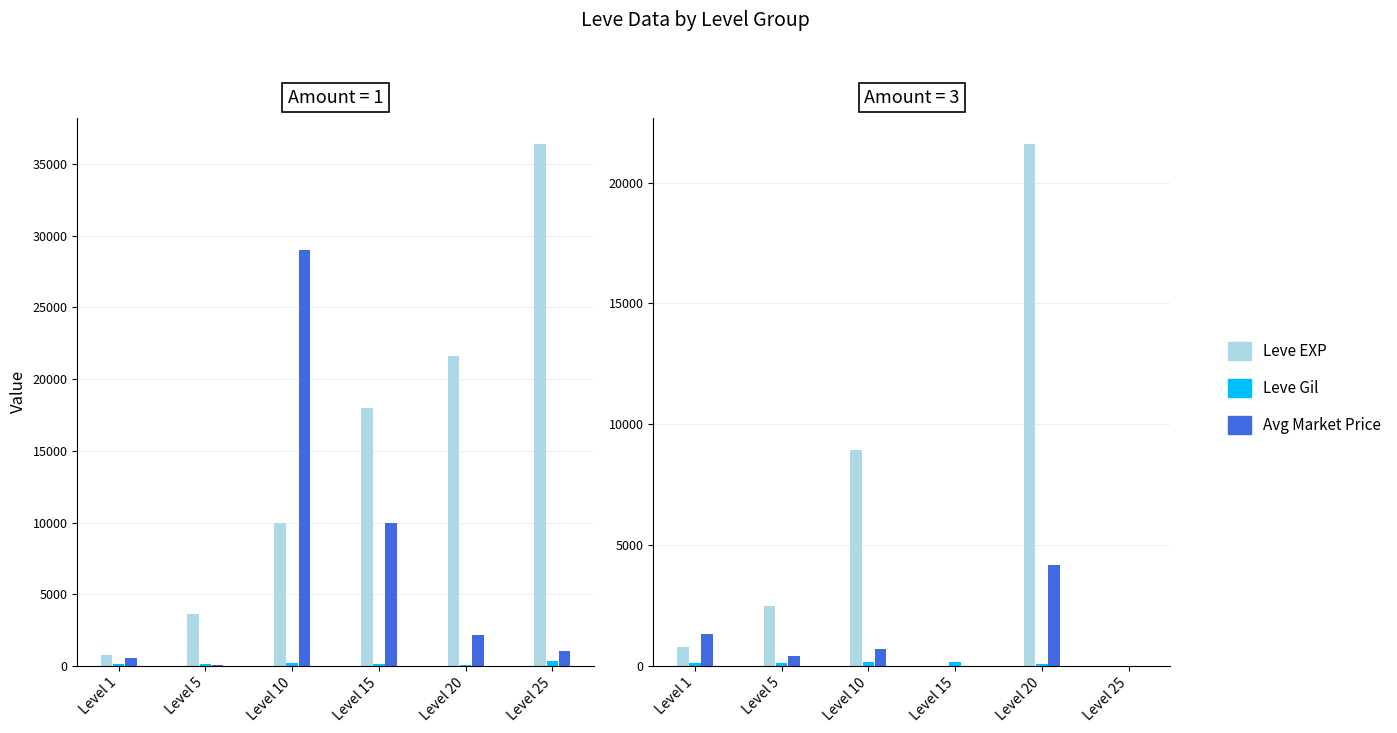

Does the chart contain stacked bars?

No